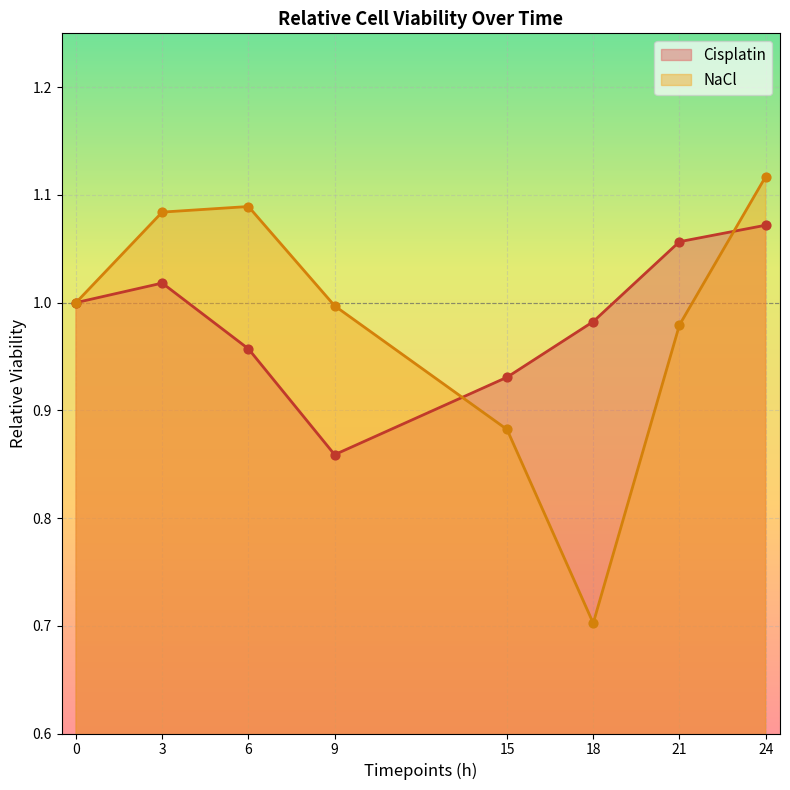

At how many categories does at least one series exceed 1?

4